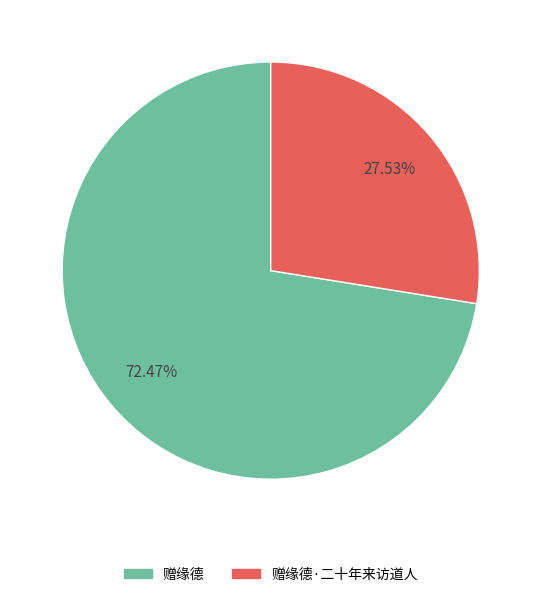

What percentage do 赠缘德·二十年来访道人 and 赠缘德 together represent?

100.0%